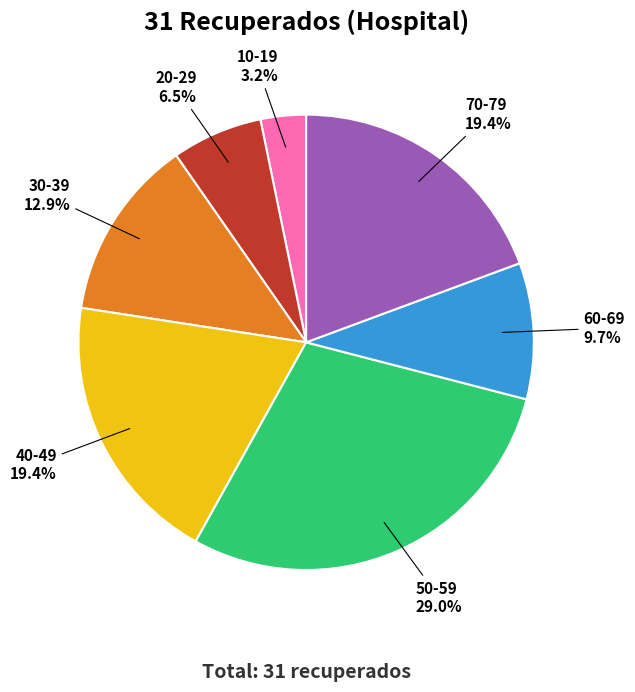

To the nearest percent, what is the difference between the largest and smallest slice percentages?

26%